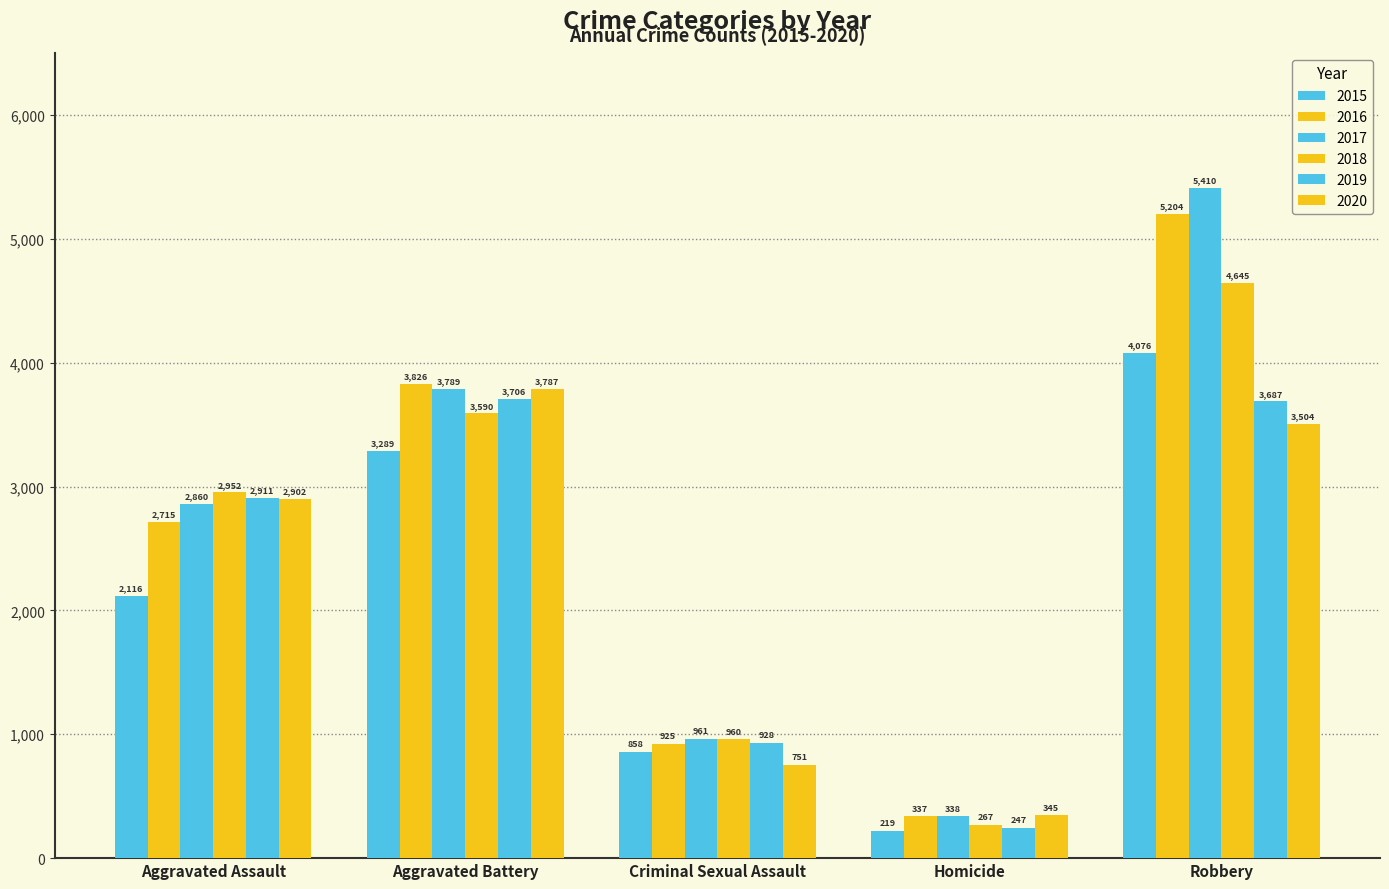

Is the value of 2020 at Homicide greater than the value of 2018 at Aggravated Battery?

No